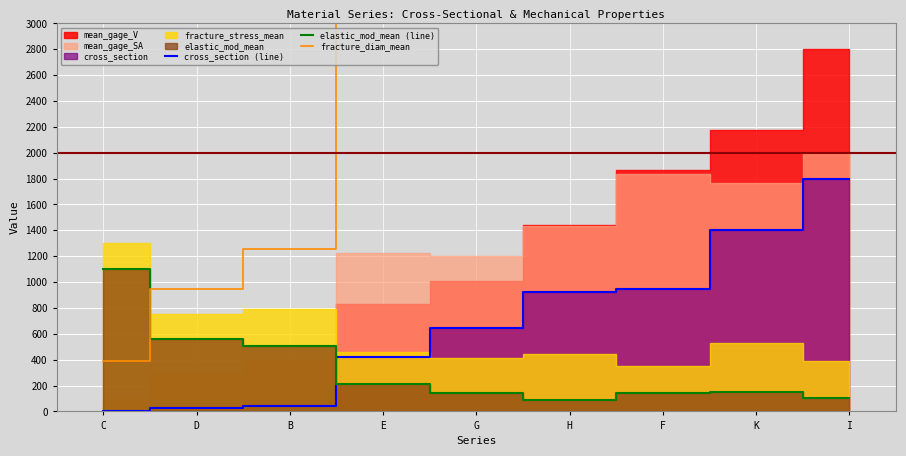

What is the minimum value for elastic_mod_mean (line)?

87.6